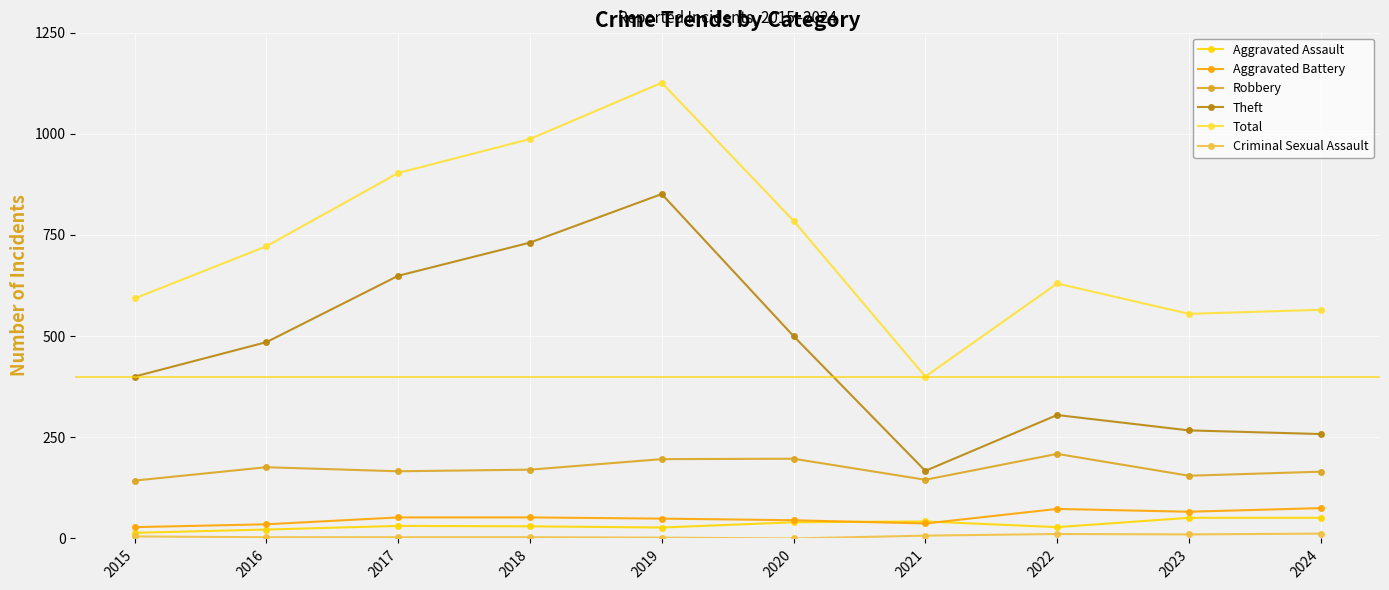

True or false: Robbery has a value of 88 at 2018.

False